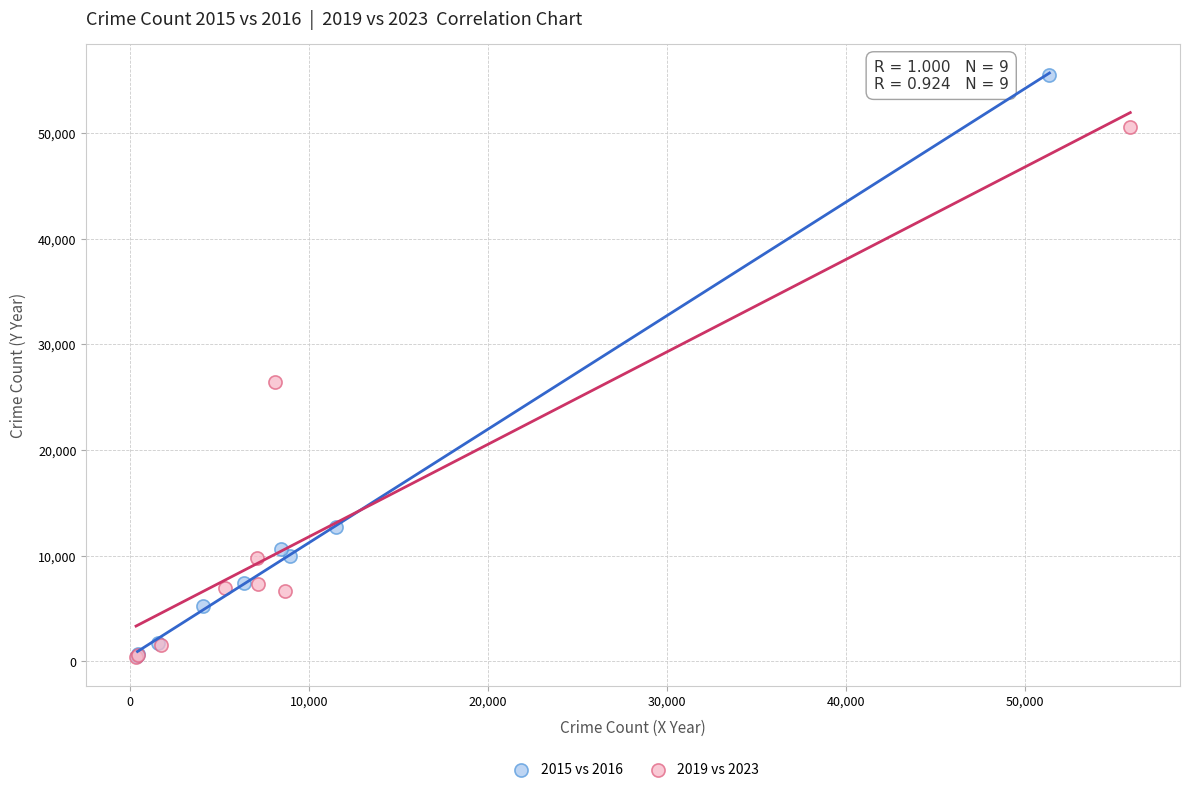

Which series contains the highest Y value?

2015 vs 2016